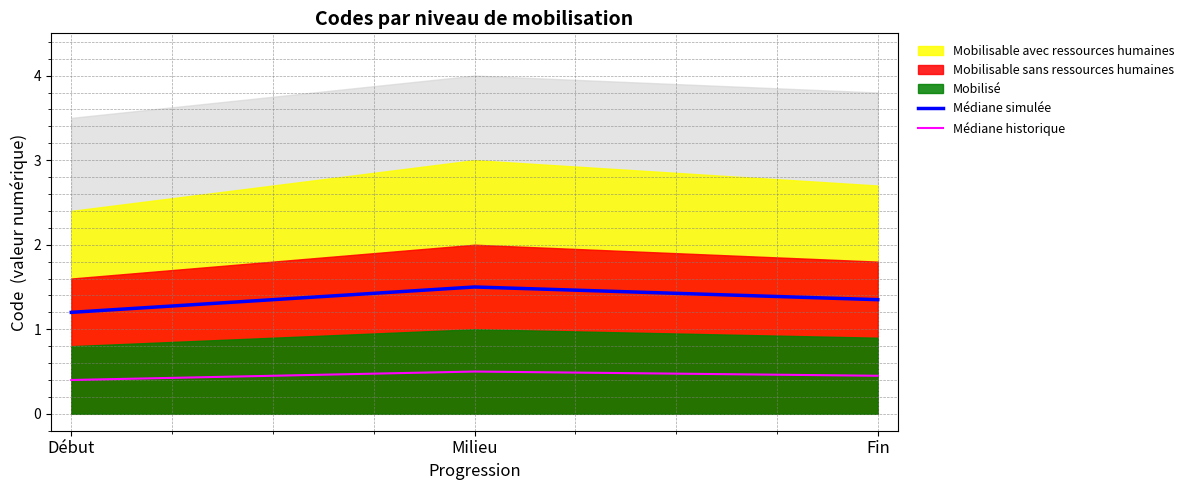

Between Début and Milieu, which is larger?

Milieu